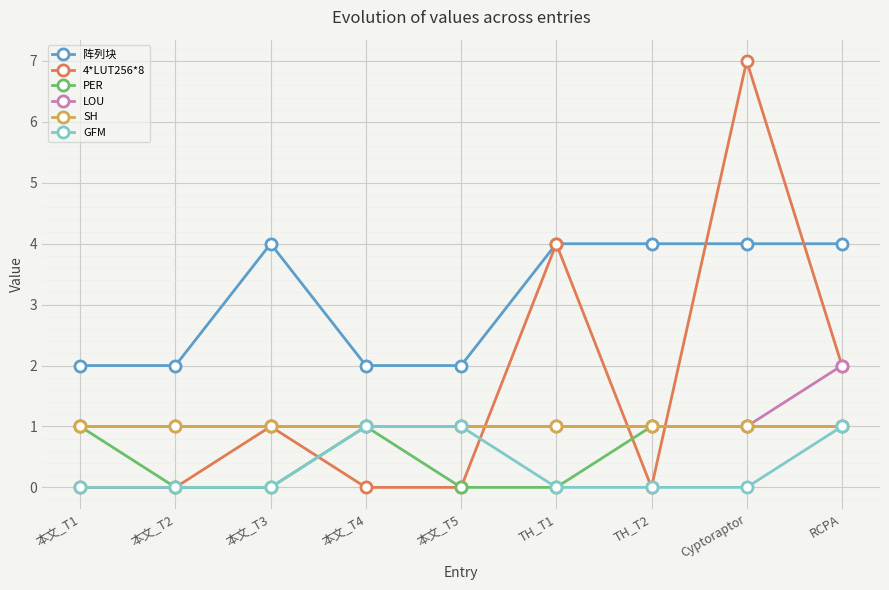

Between 本文_T3 and Cyptoraptor, which series saw the biggest shift?

4*LUT256*8